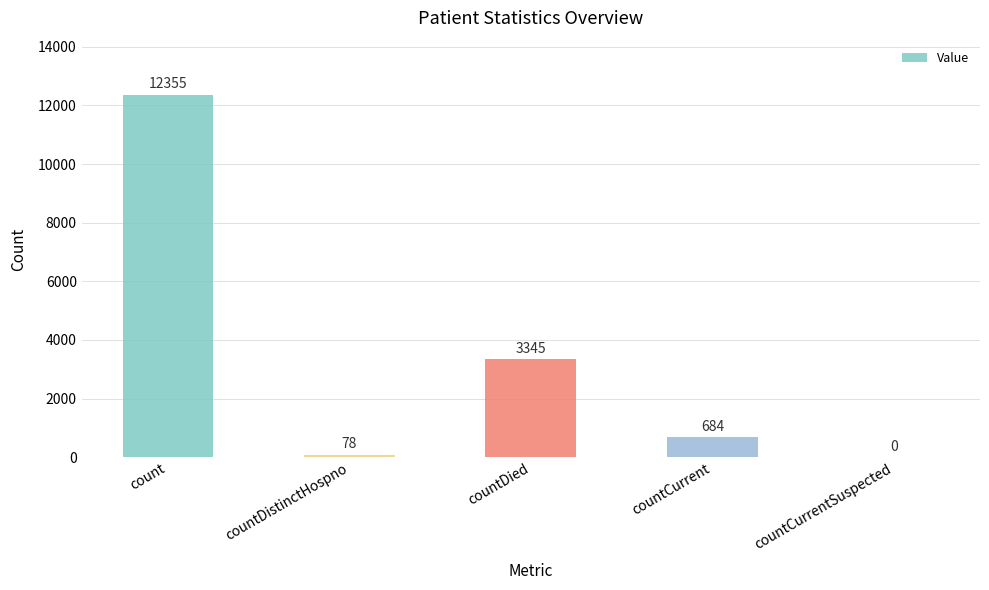

How many categories are shown in the chart?

5